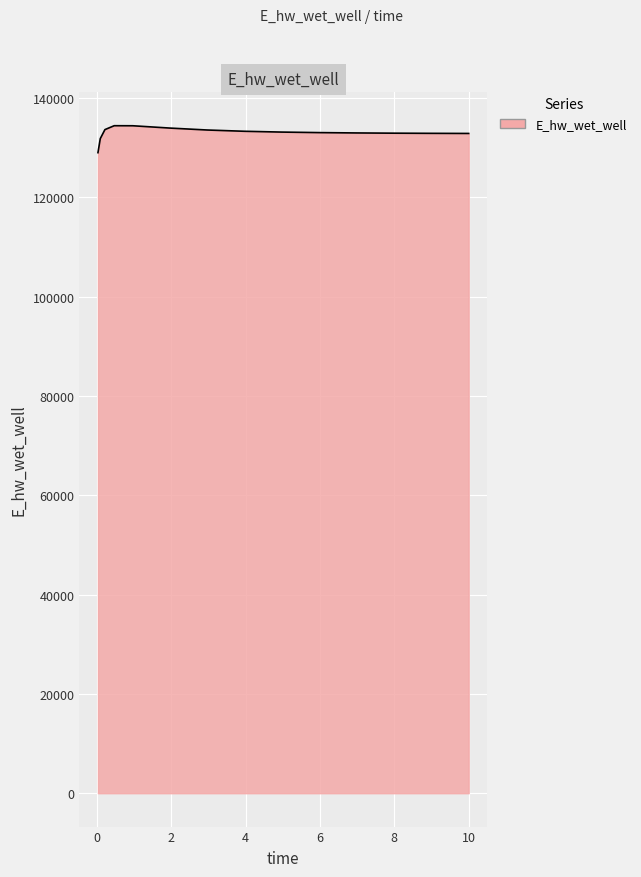

What is the difference between the maximum and minimum values?

5426.9